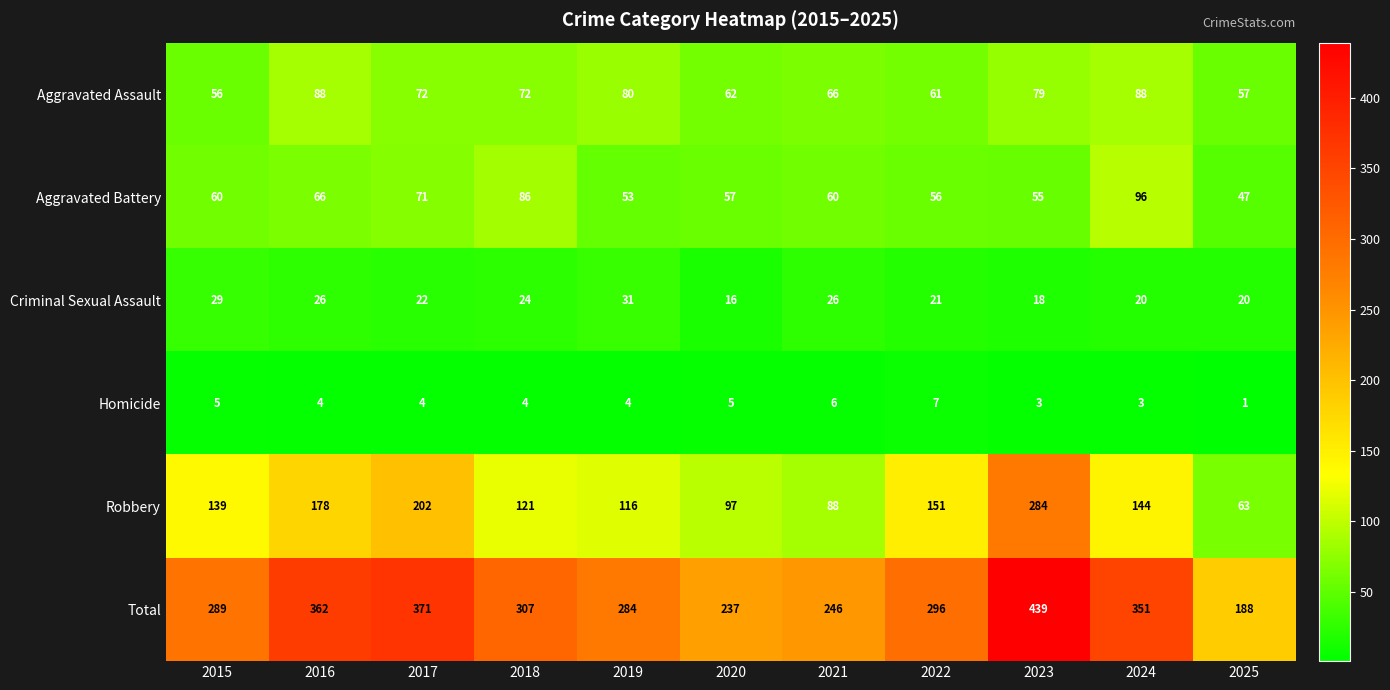

Which label corresponds to the largest value in the chart?

2023